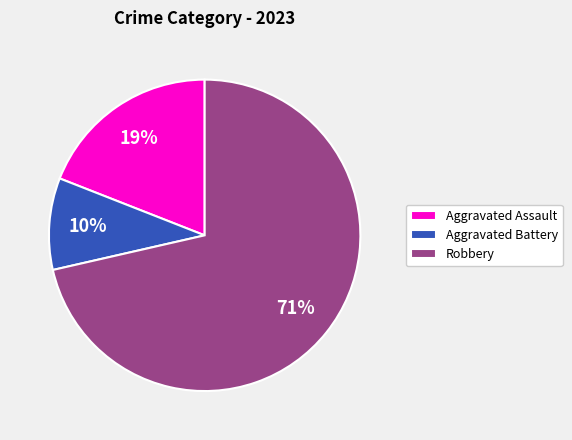

To the nearest percent, what is the combined percentage of Aggravated Assault and Robbery?

90%